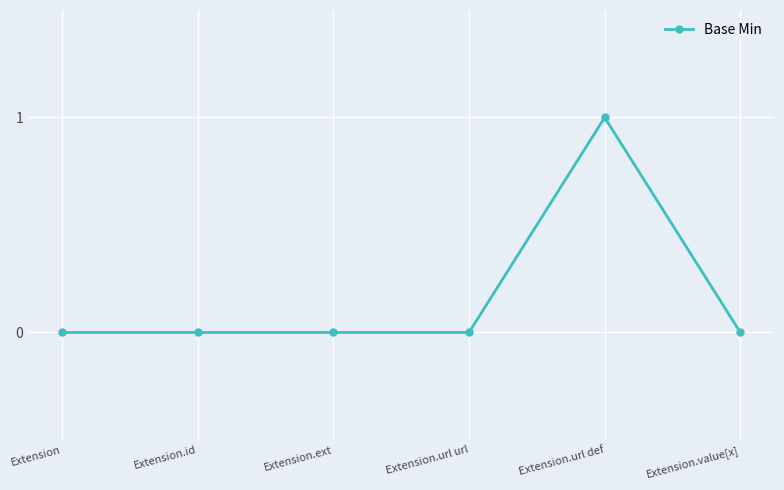

The chart shows a value of -1 at Extension.value[x]. True or false?

False